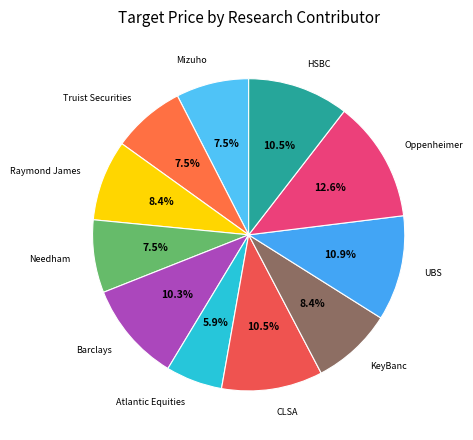

Rank the categories by value from lowest to highest.

Atlantic Equities, Mizuho, Truist Securities, Needham, Raymond James, KeyBanc, Barclays, CLSA, HSBC, UBS, Oppenheimer